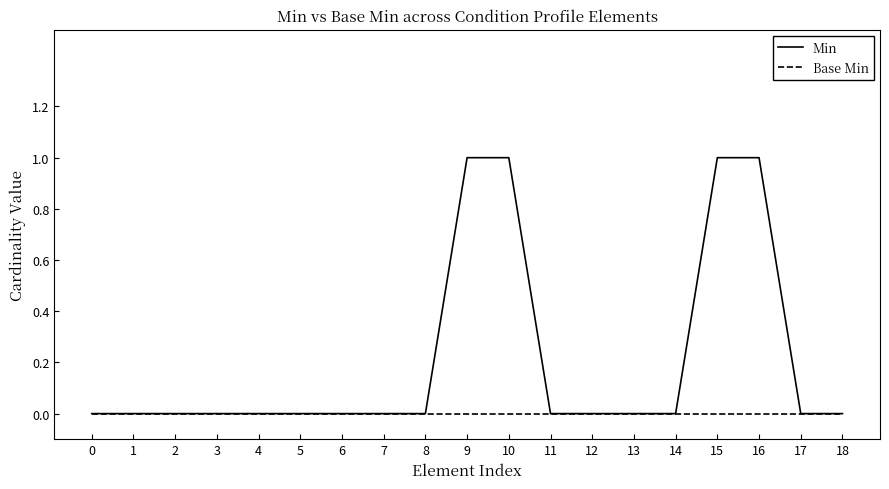

Rank the series by their average value, from lowest to highest.

Base Min, Min